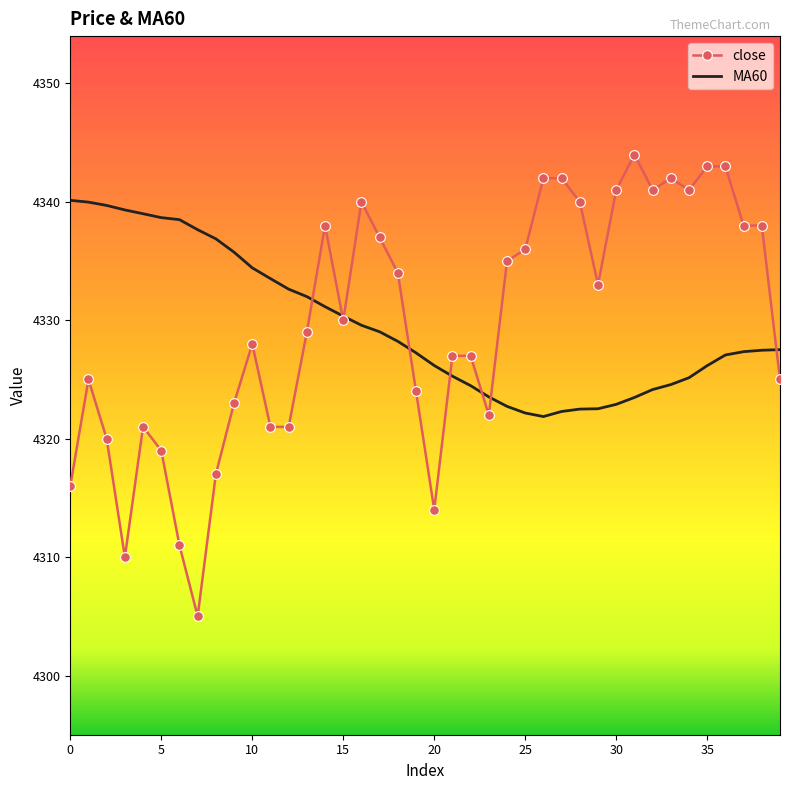

Which series has the largest range (max minus min)?

close